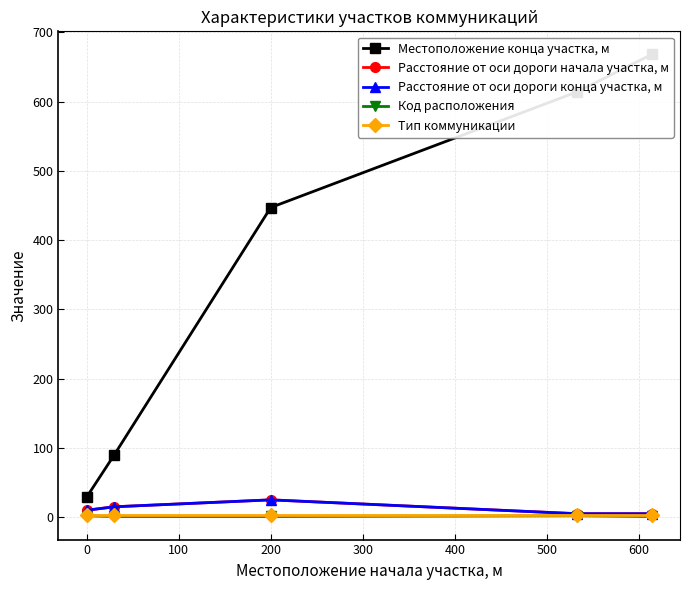

Between 0 and 200, which is larger?

200